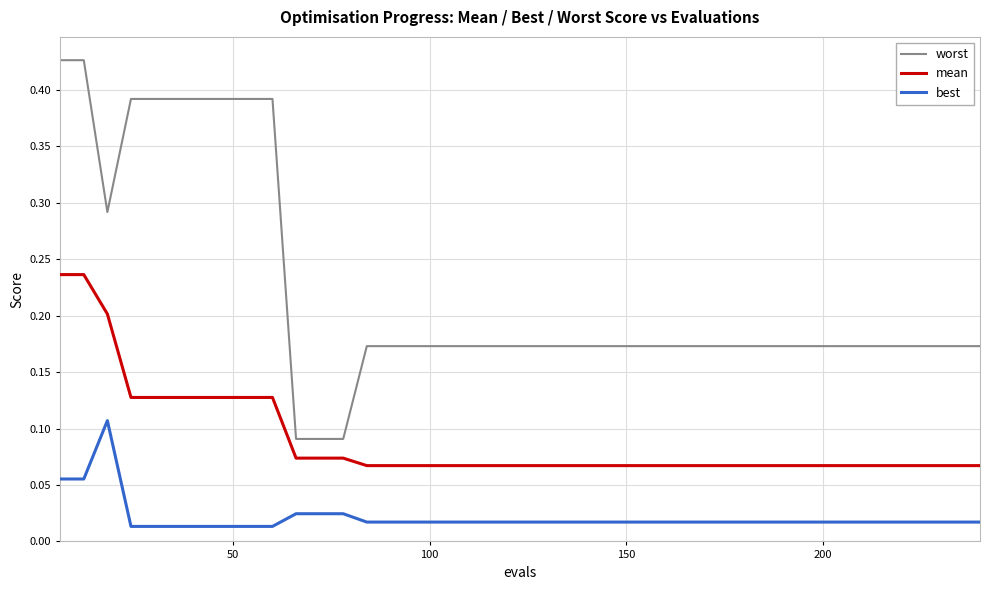

True or false: best and worst cross at least once.

False